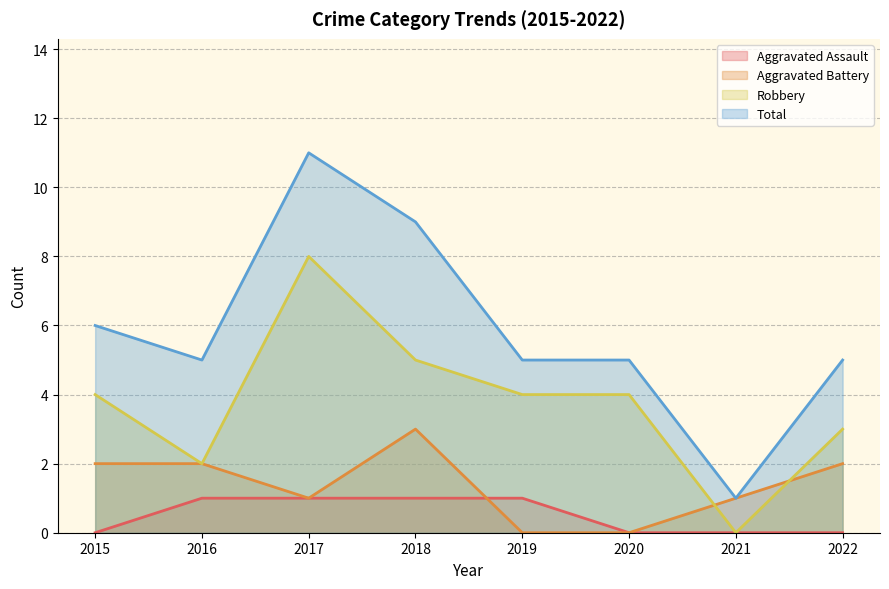

What is the greatest value displayed?

11